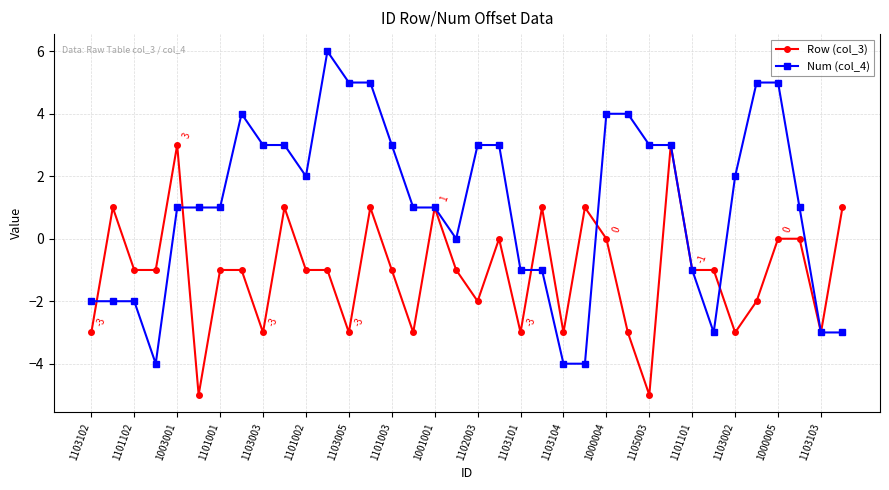

What is the smallest value displayed?

-5